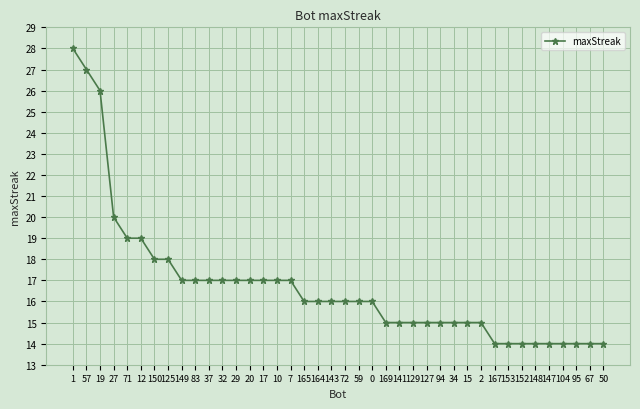

Does the chart have visible grid lines?

Yes